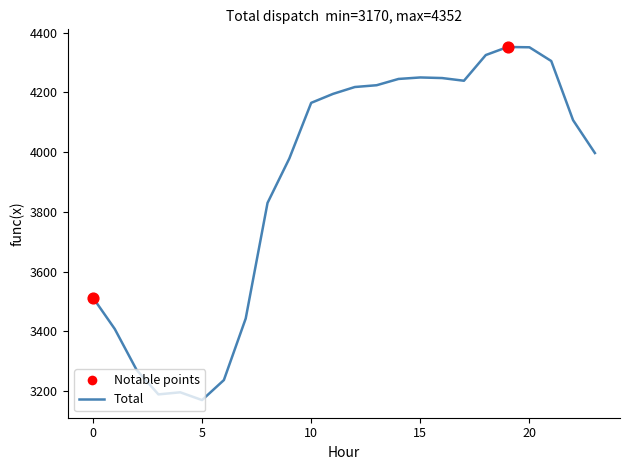

What is the maximum value shown in the chart?

4352